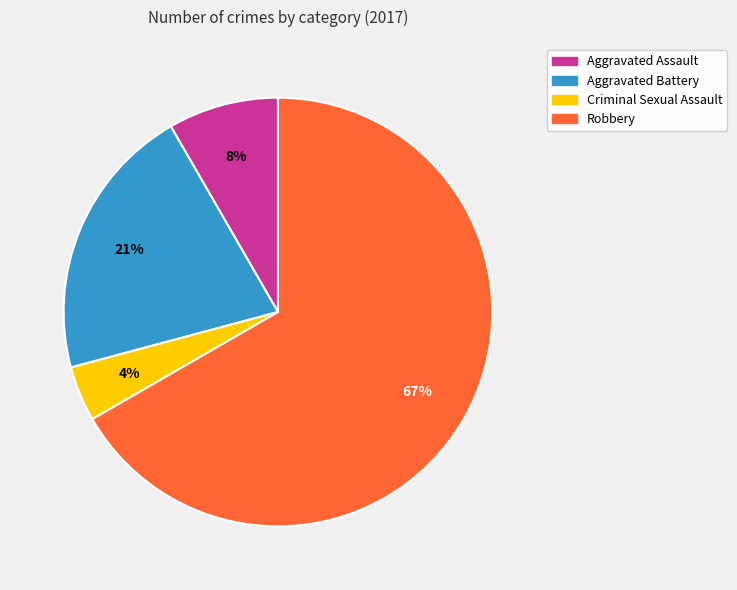

Is the sum of Robbery and Criminal Sexual Assault greater than half?

Yes